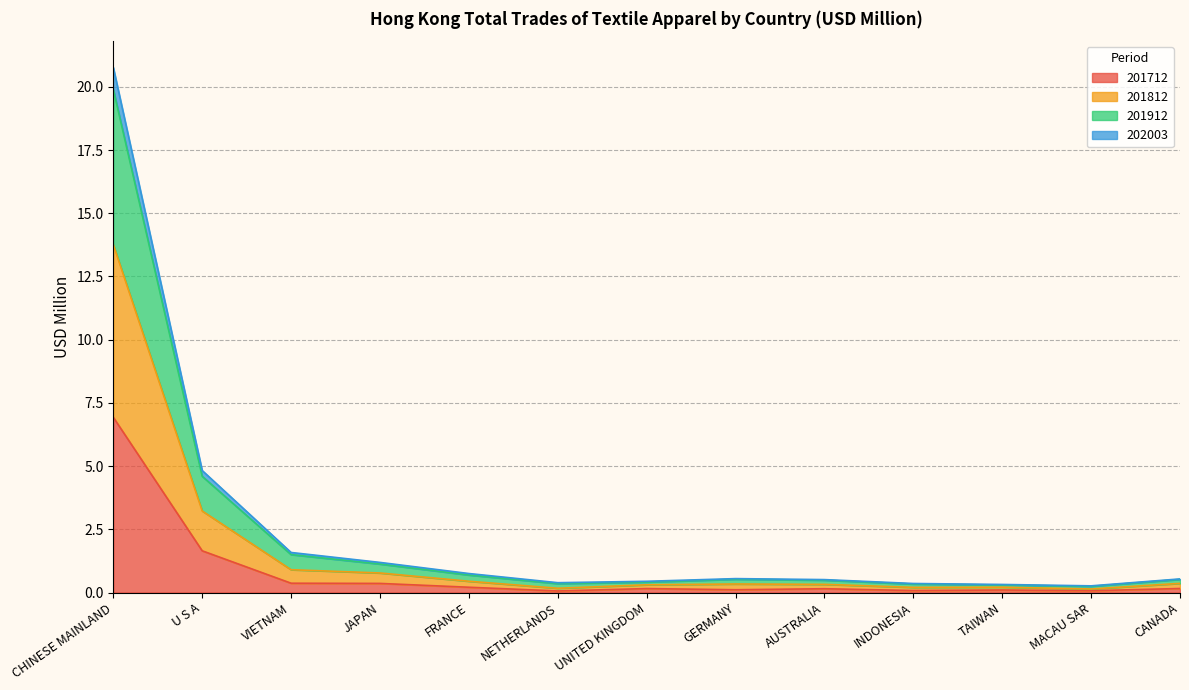

What is the maximum value for 201712?

6.9